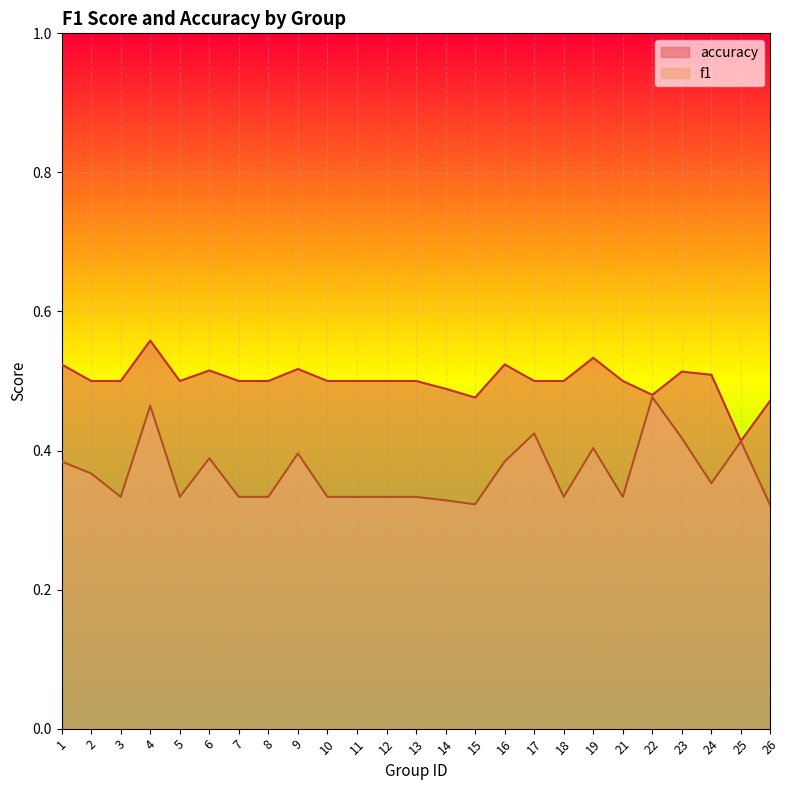

Rank the categories by f1 value from lowest to highest.

26, 15, 14, 3, 5, 7, 8, 10, 11, 12, 13, 18, 21, 24, 2, 1, 16, 6, 9, 19, 25, 23, 17, 4, 22